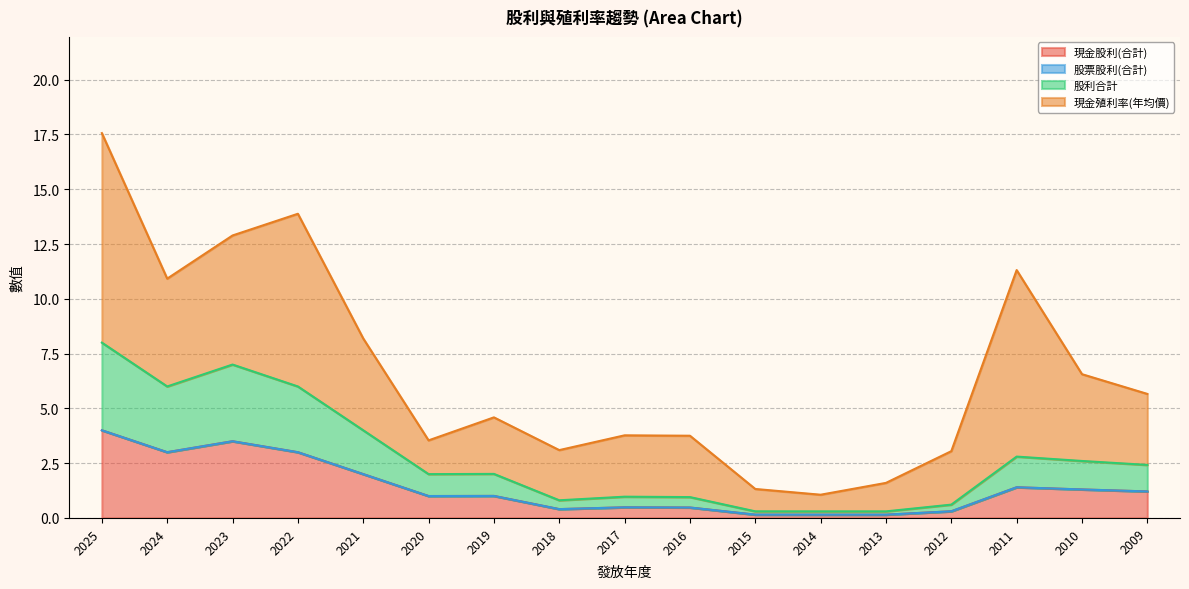

Between 2021 and 2024, which is larger?

2024